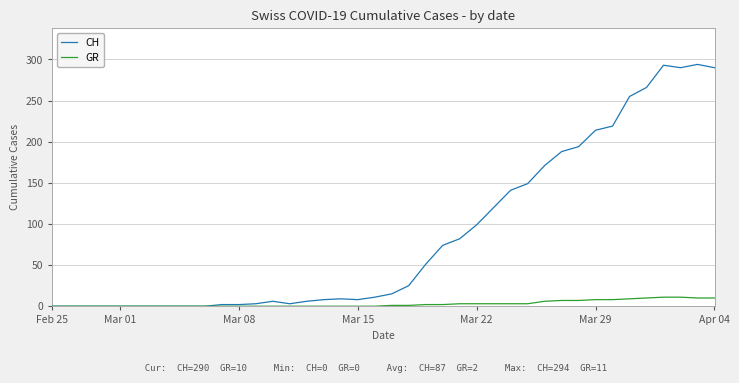

Which series has the largest total across all categories?

CH